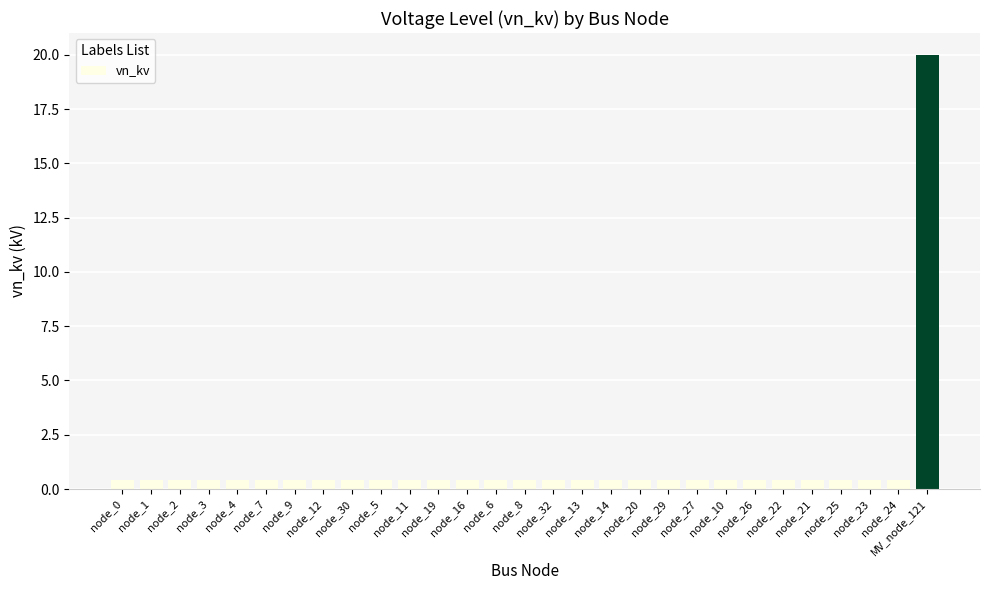

Reading left to right, what are all the values shown in this chart?

0.4	0.4	0.4	0.4	0.4	0.4	0.4	0.4	0.4	0.4	0.4	0.4	0.4	0.4	0.4	0.4	0.4	0.4	0.4	0.4	0.4	0.4	0.4	0.4	0.4	0.4	0.4	0.4	20.0